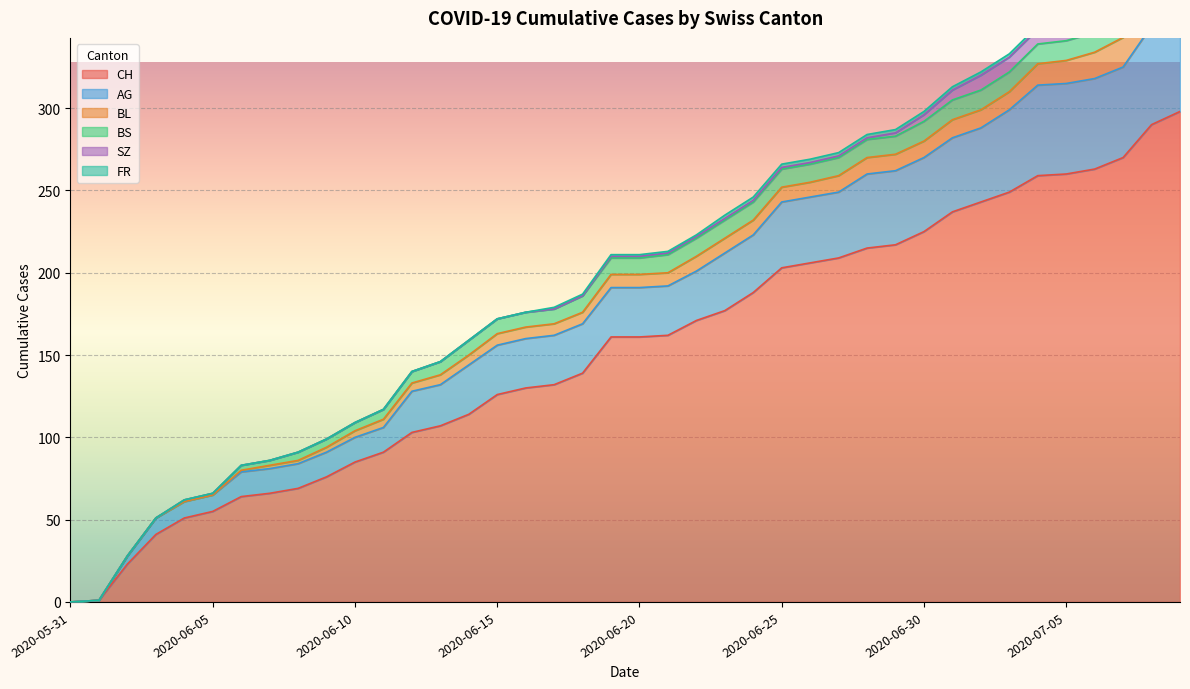

Which series has the largest range (max minus min)?

CH